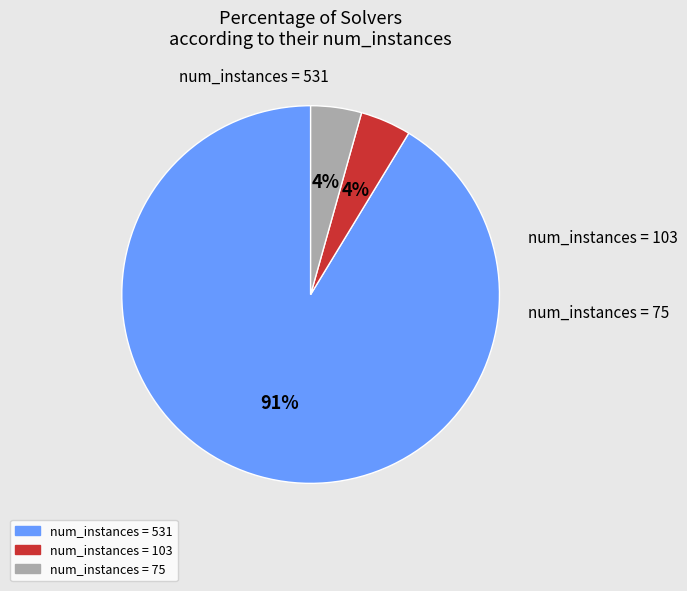

Is there a majority slice in this chart?

Yes